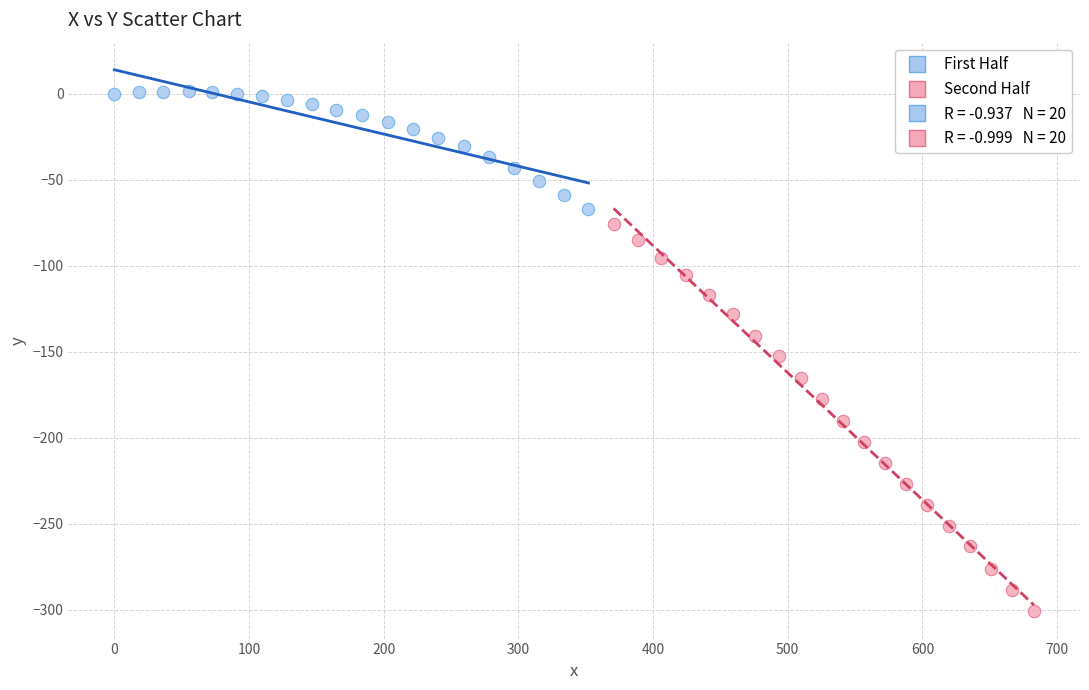

Which series has the widest spread of Y values?

Second Half